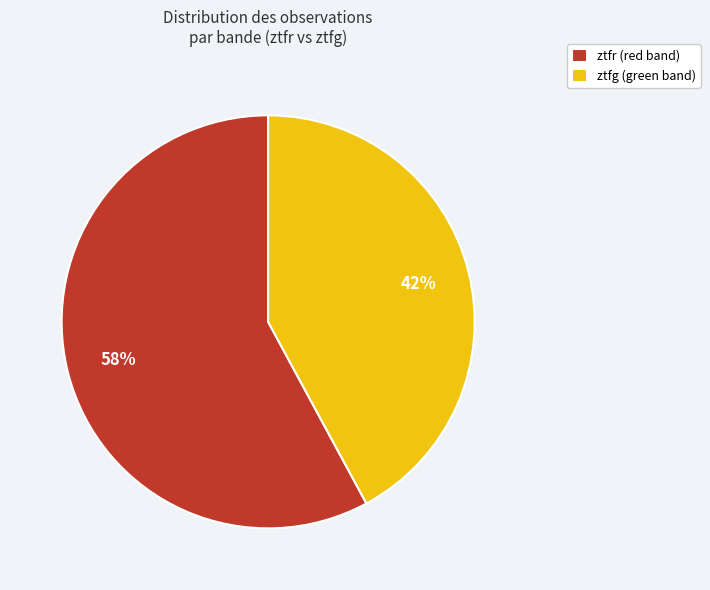

What is the smallest slice in the pie chart?

ztfg